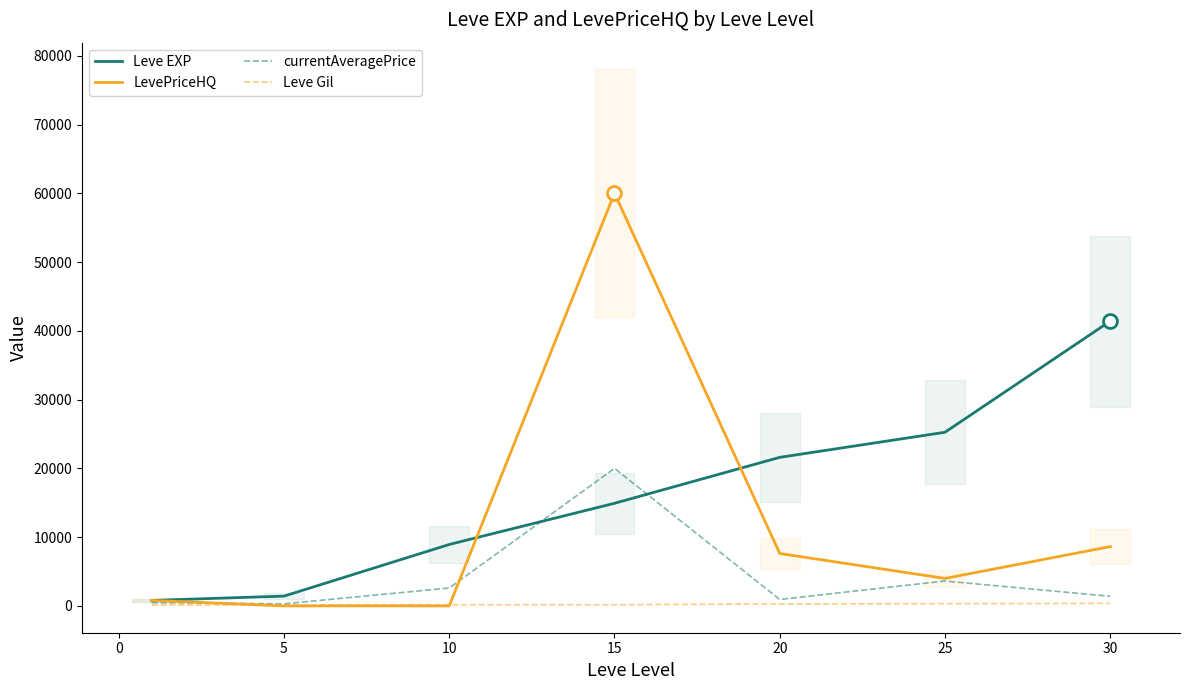

What is the maximum value for Leve Gil?

372.0